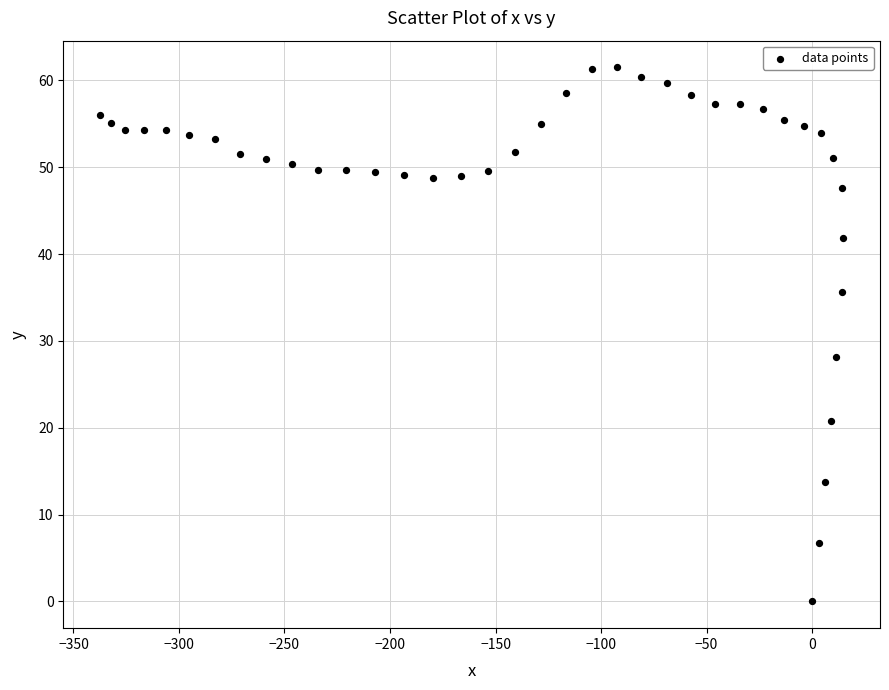

What Y value in the scatter plot is closest to 30?

28.1